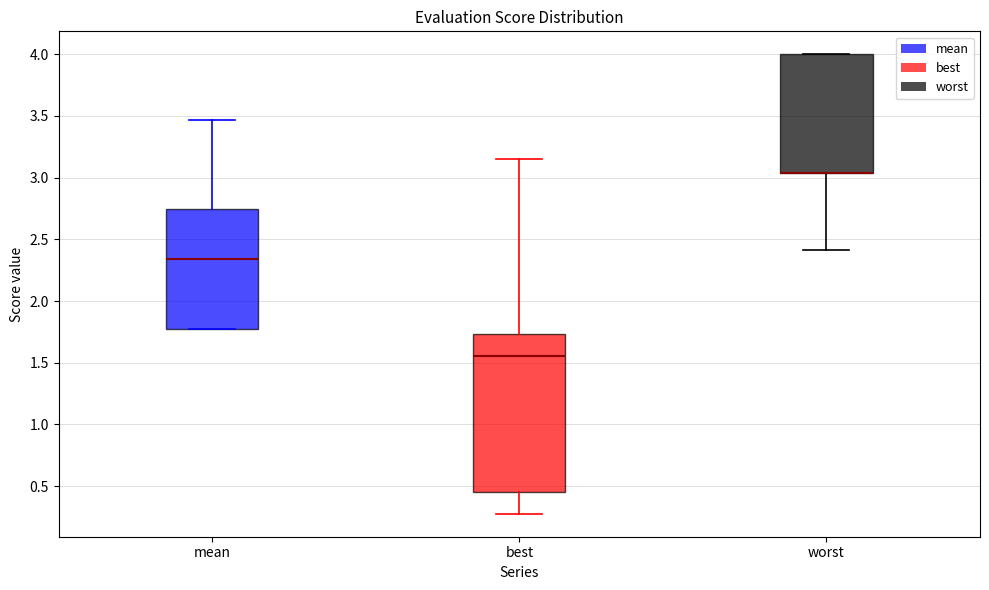

Reading left to right, read every box against the y-axis: the position of its median line, the range the box covers, and the ends of its whiskers. The values are not printed on the chart, so give them approximately, as read against the axis.

mean: median 2.35, box 1.75 to 2.75, whiskers 1.75 to 3.45
best: median 1.55, box 0.45 to 1.75, whiskers 0.30 to 3.15
worst: median 3.05 (drawn on the box's lower edge), box 3.05 to 4.00, whiskers 2.40 to 4.00